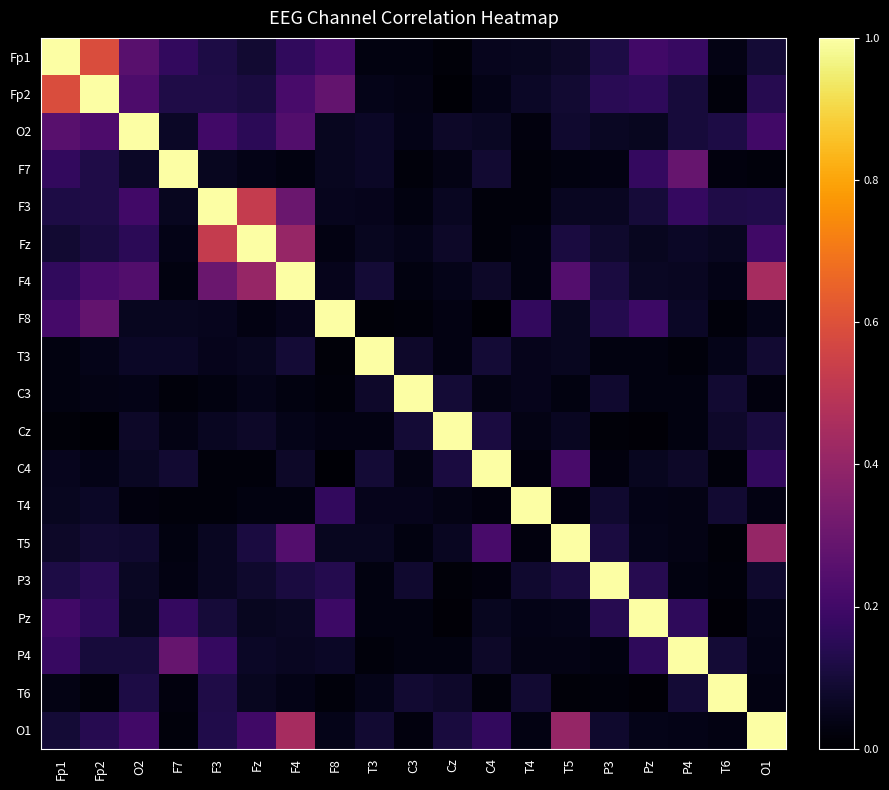

List the series in order of their peak value, lowest first.

Fp1, Fp2, O2, F7, F3, Fz, F4, F8, T3, C3, Cz, C4, T4, T5, P3, Pz, P4, T6, O1